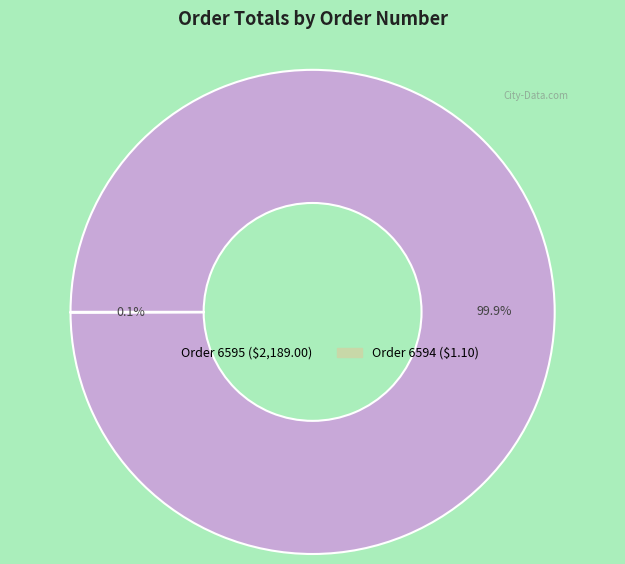

Is there a majority slice in this chart?

Yes